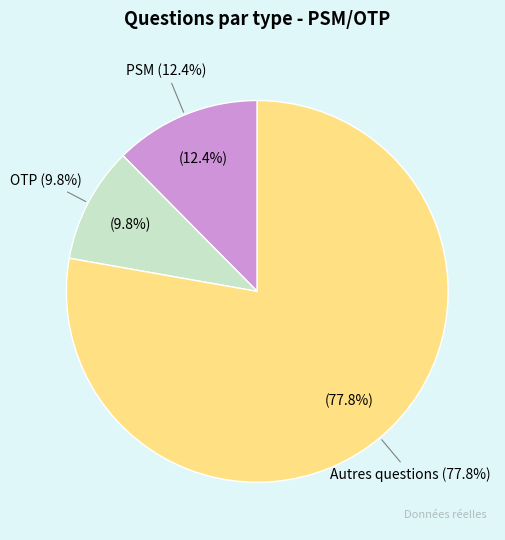

Is there any slice that represents more than half of the pie?

Yes